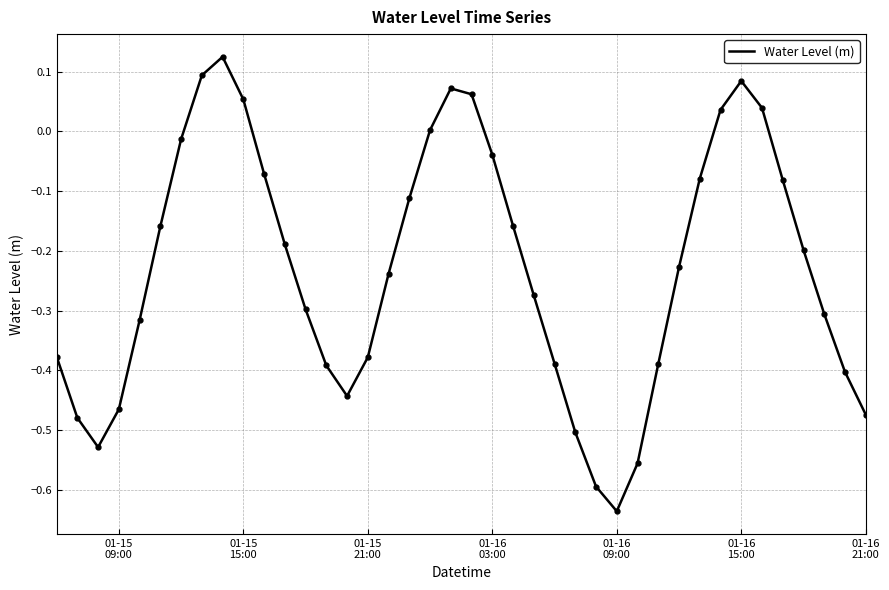

What is the difference between the maximum and minimum values?

0.8